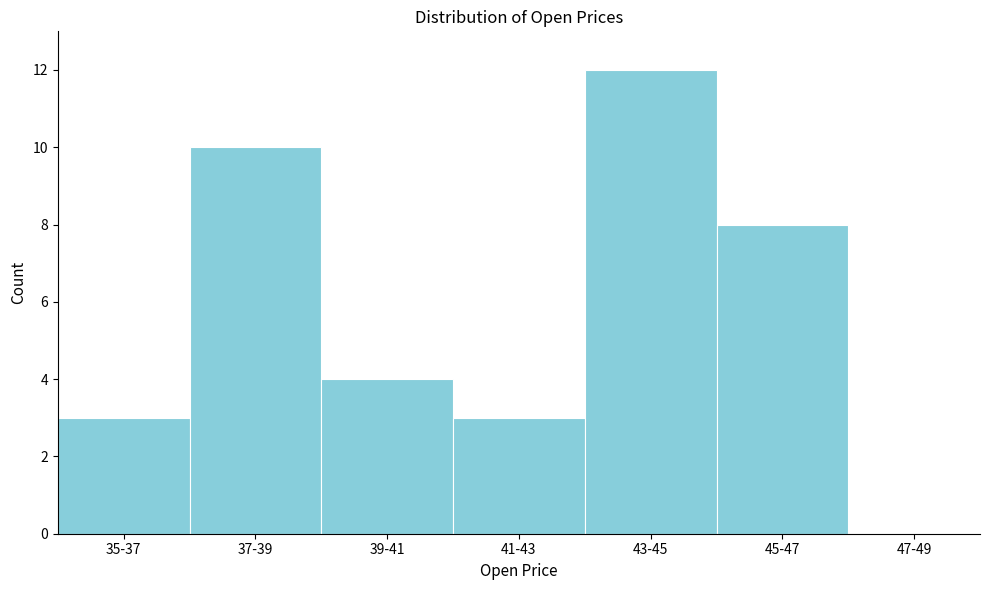

Reading right to left, extract all data points from this chart.

47-49=0	45-47=8	43-45=12	41-43=3	39-41=4	37-39=10	35-37=3